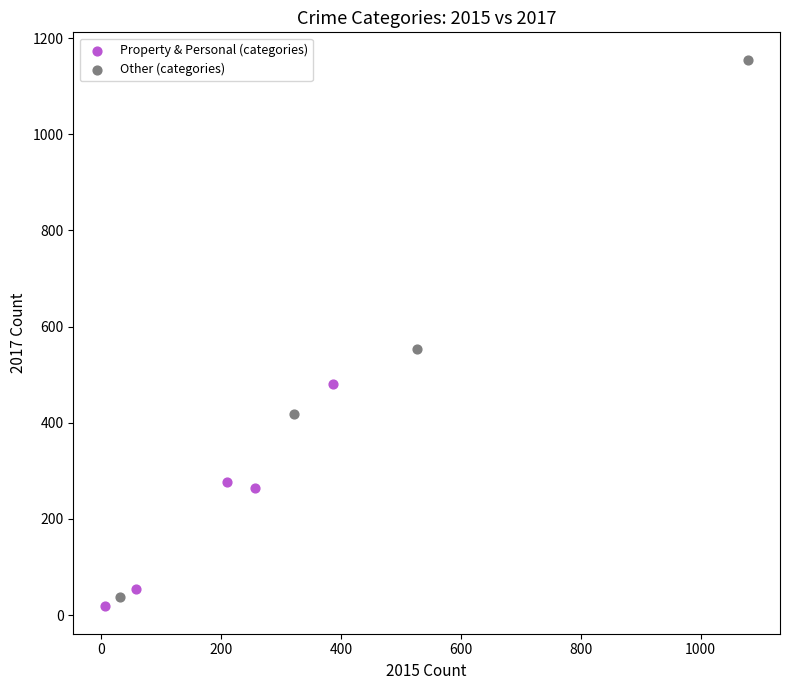

What are all the series names shown in the legend?

Property & Personal (categories), Other (categories)